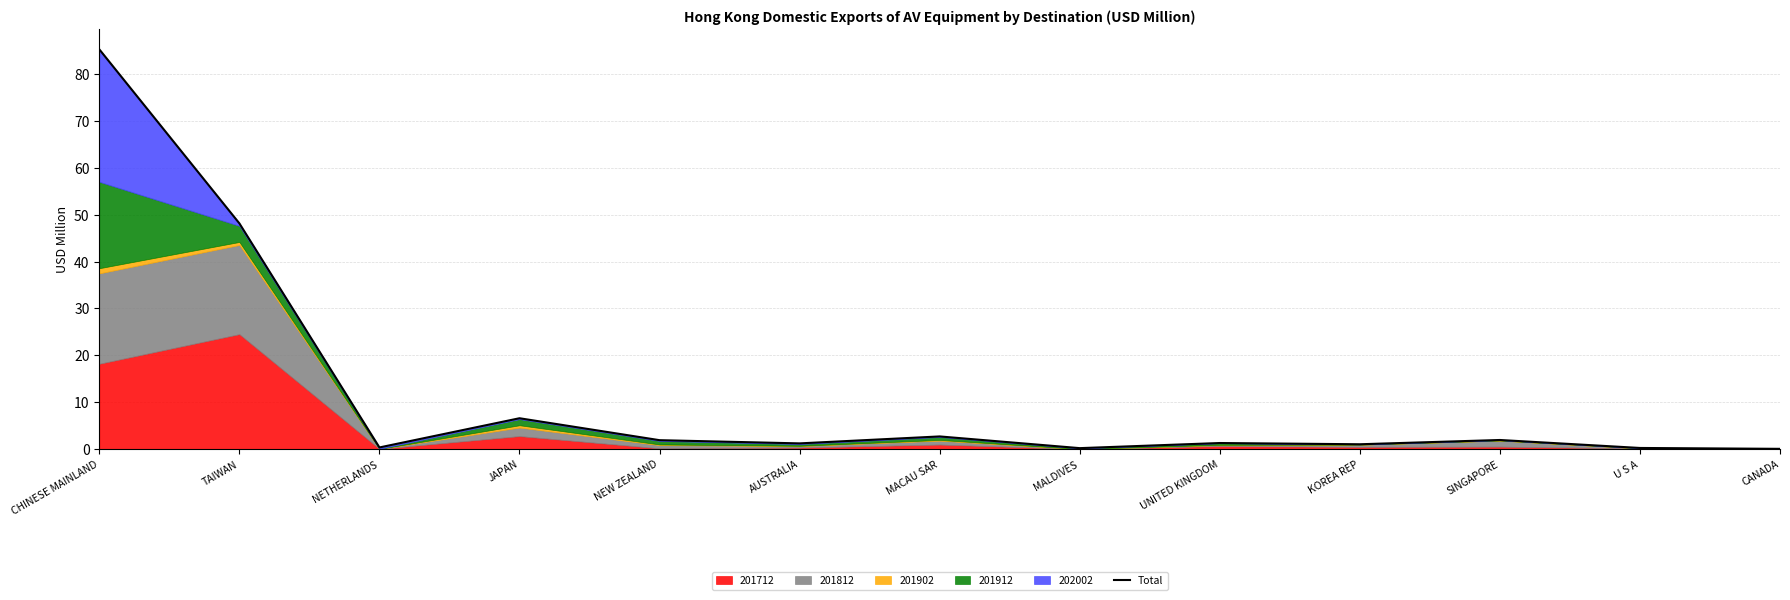

Which category has the highest value across all series?

CHINESE MAINLAND